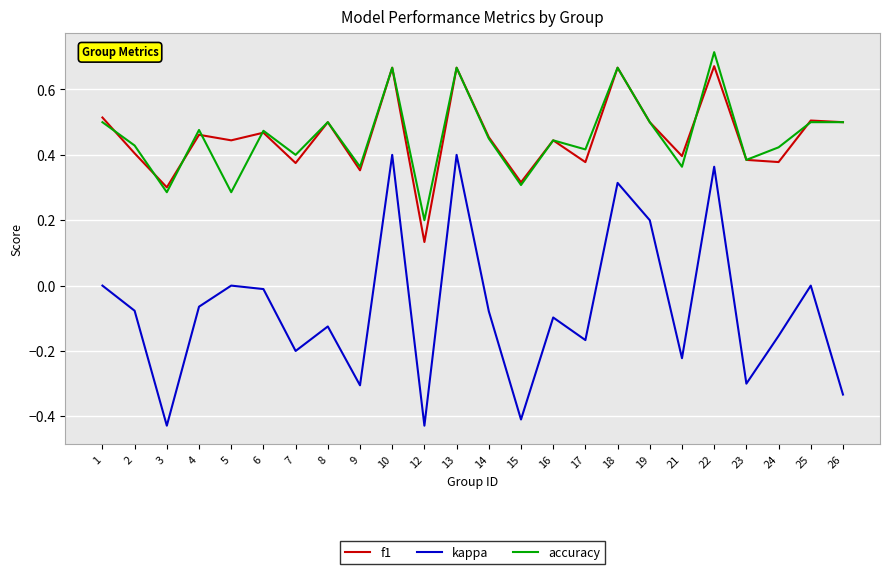

How many lines are shown in the chart?

3